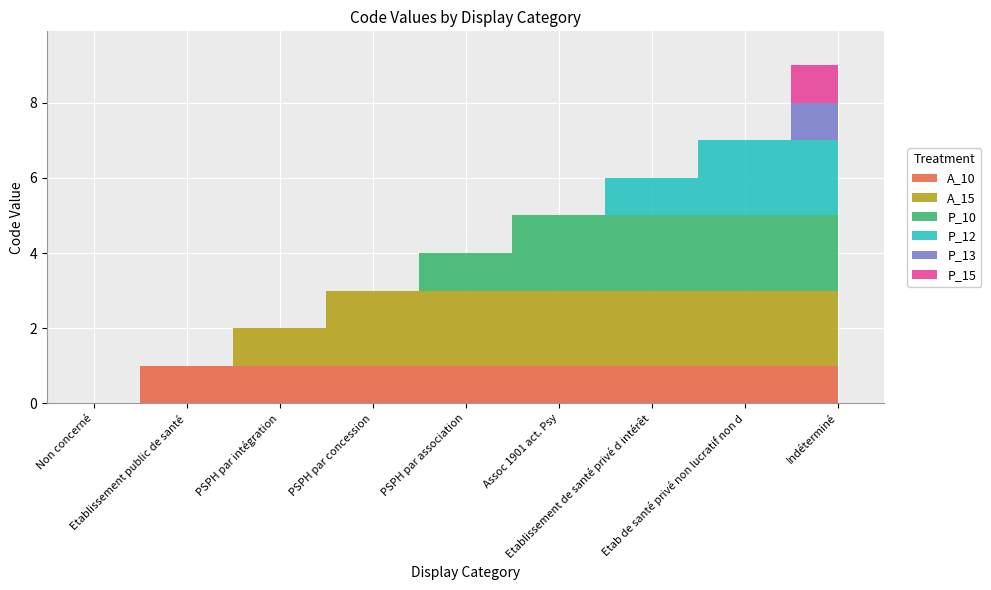

What is the average value?

4